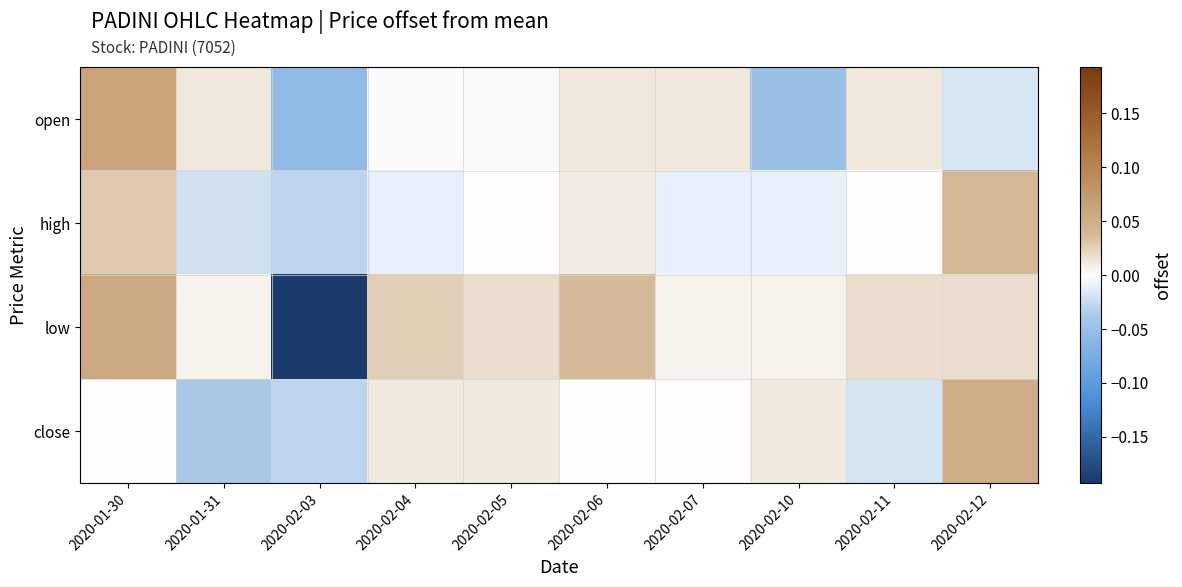

What is the spread (max minus min) of values at 2020-02-10?

0.1